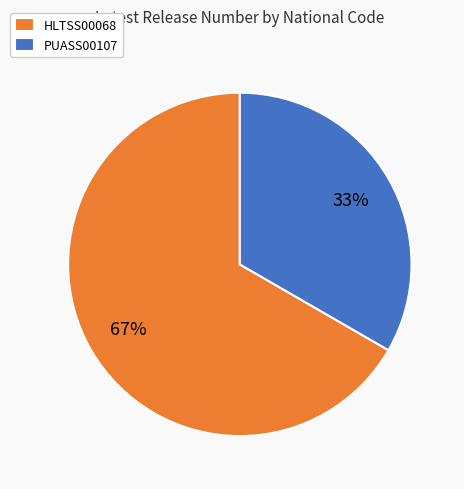

Combined, do PUASS00107 and HLTSS00068 account for over 50%?

Yes